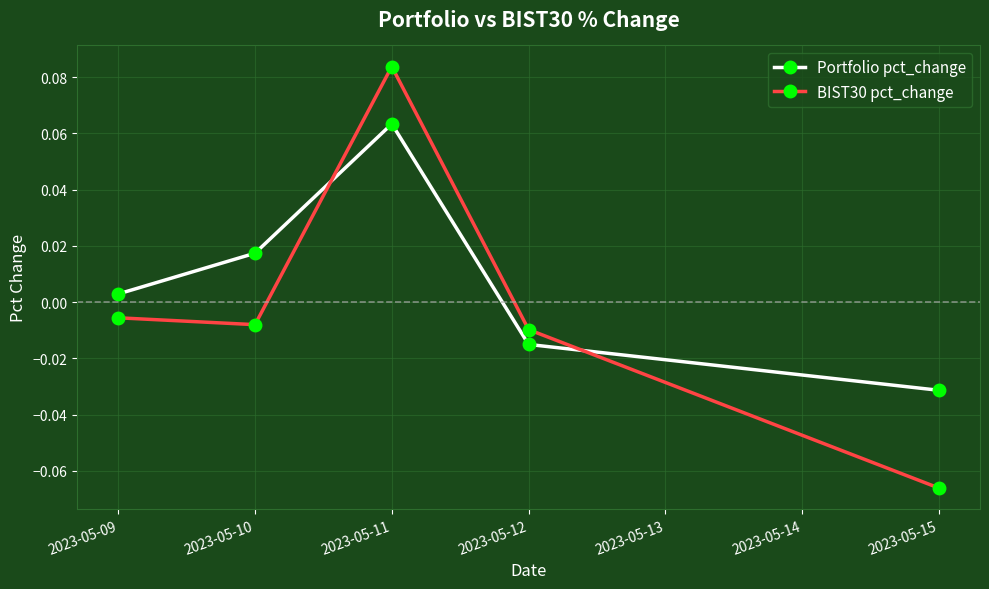

Which category has the lowest value across all series?

2023-05-15